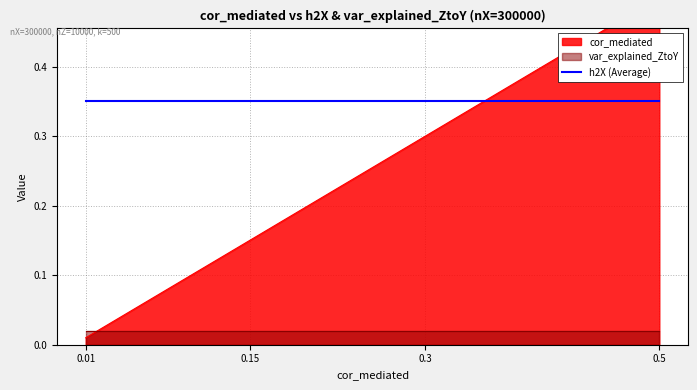

List the series in order of their peak value, highest first.

cor_mediated, h2X, var_explained_ZtoY